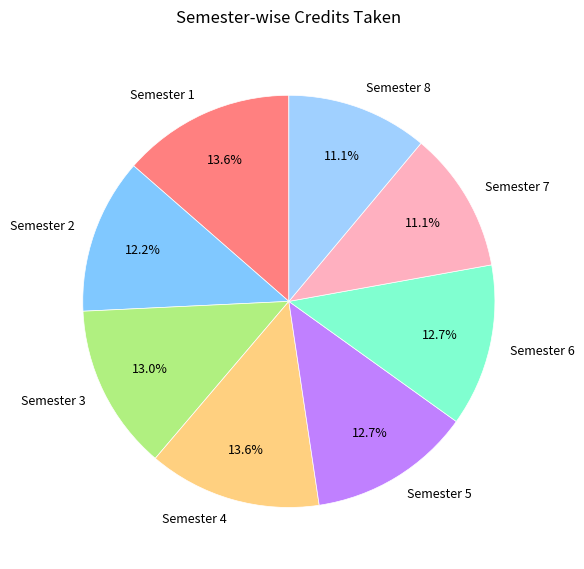

Is it true that Semester 7 is 1% of the pie?

False